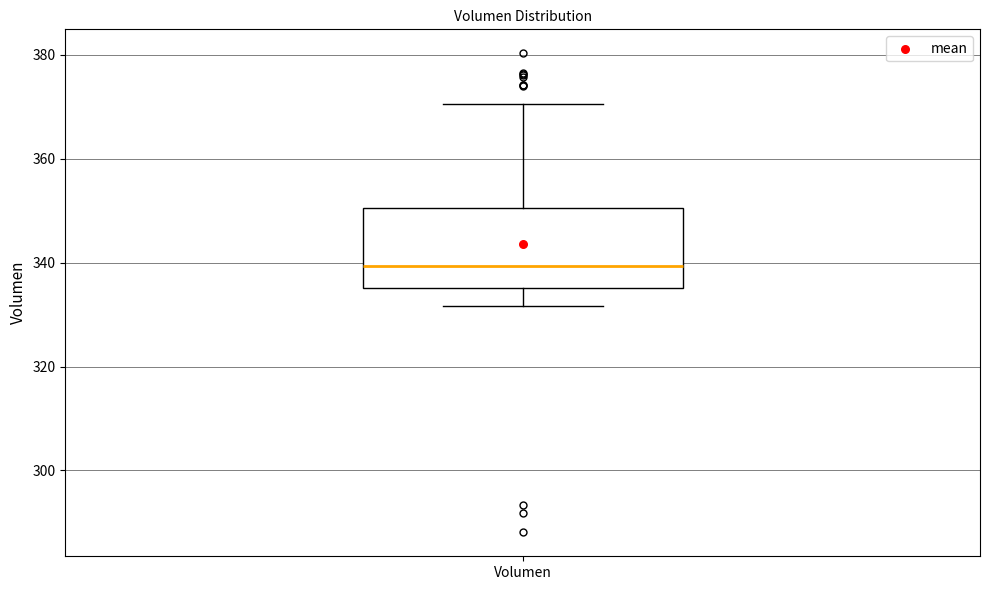

Read this box plot against the y-axis: the position of the median line, the range covered by the box, and the ends of both whiskers. The values are not printed on the chart, so give them approximately, as read against the axis.

median 340, box 336 to 350, whiskers 332 to 370